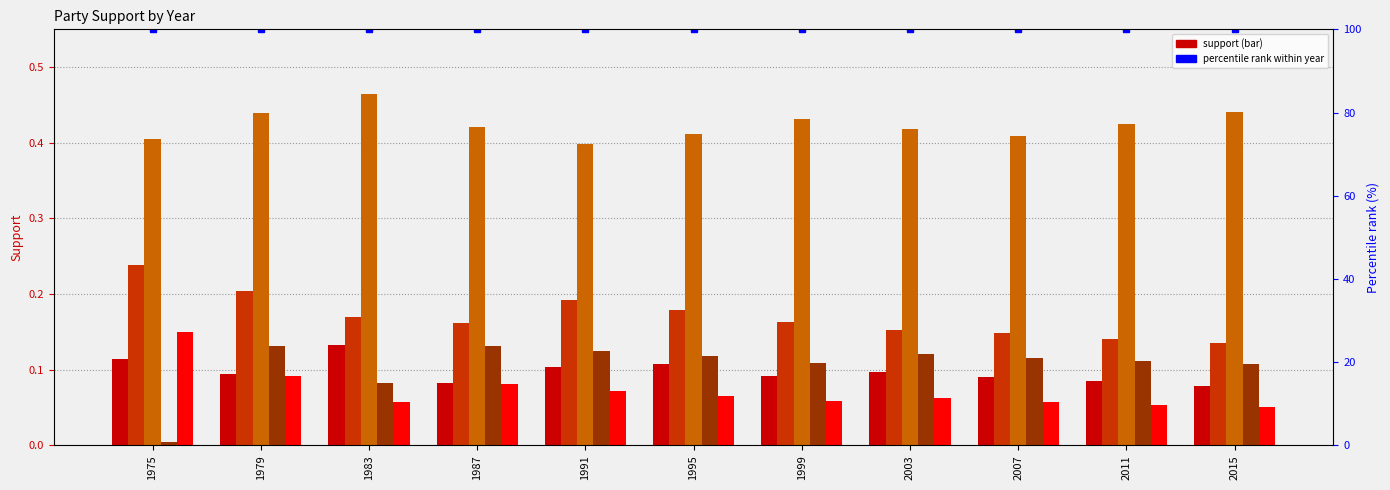

What is the value of the Party 1 bar at the 3rd from the left?

0.1